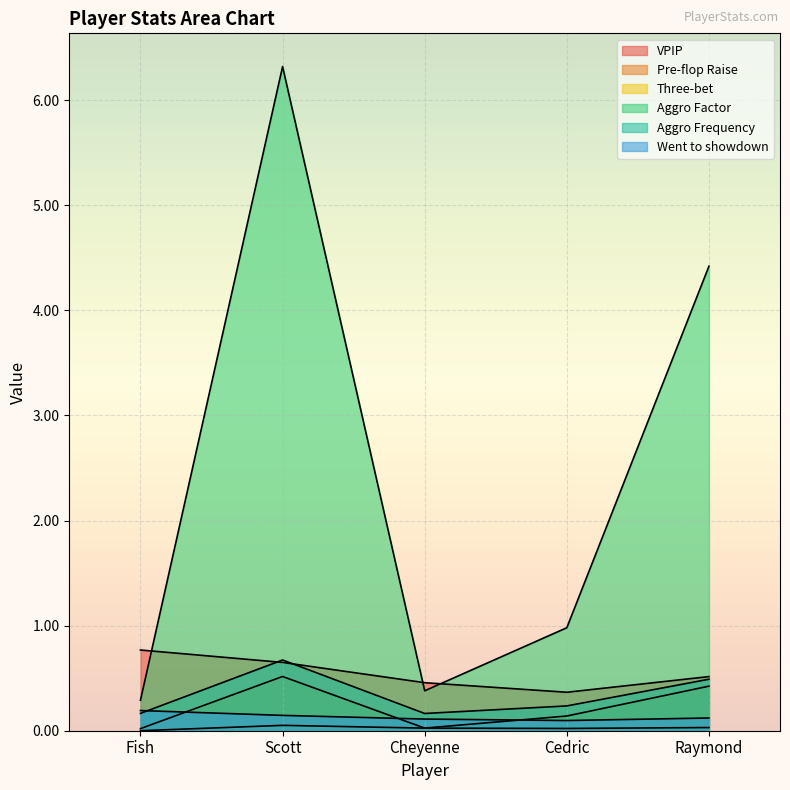

True or false: VPIP has a value of 0.5 at Cheyenne.

True